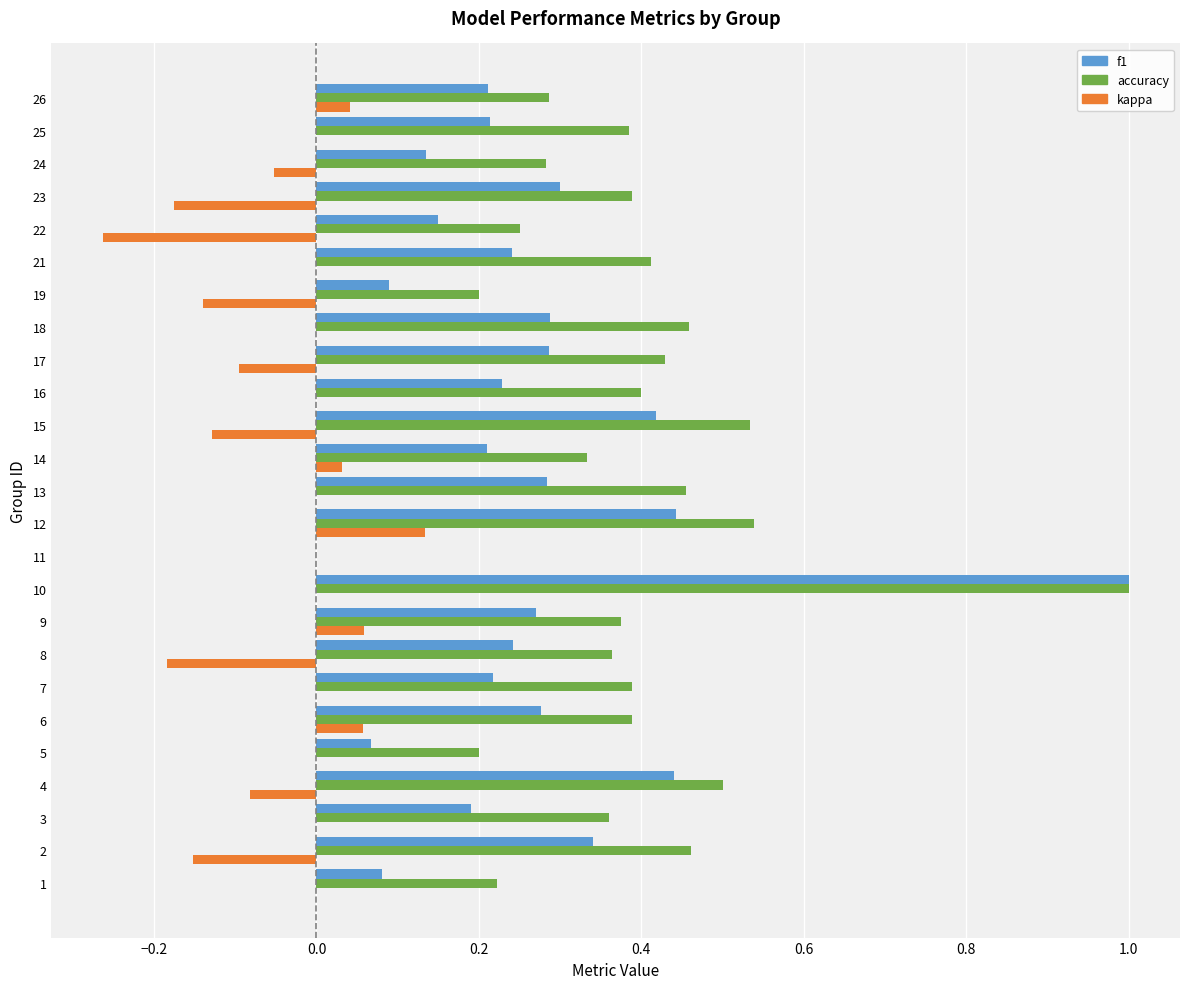

What is the maximum value shown in the chart?

1.0